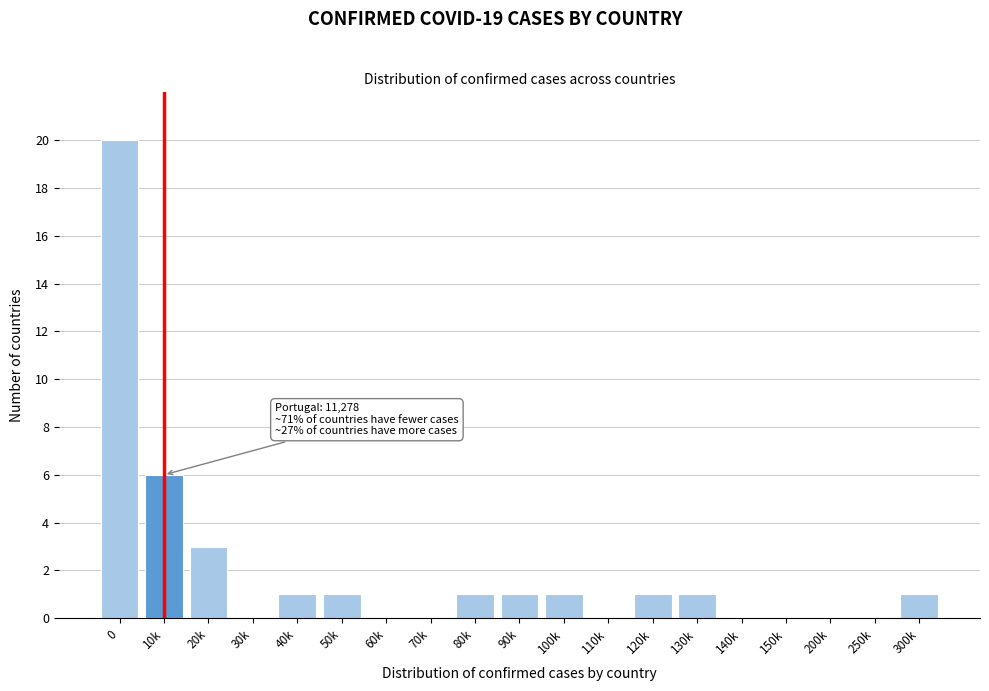

Reading left to right, what are all the values shown in this chart?

0=20	10k=6	20k=3	30k=0	40k=1	50k=1	60k=0	70k=0	80k=1	90k=1	100k=1	110k=0	120k=1	130k=1	140k=0	150k=0	200k=0	250k=0	300k=1